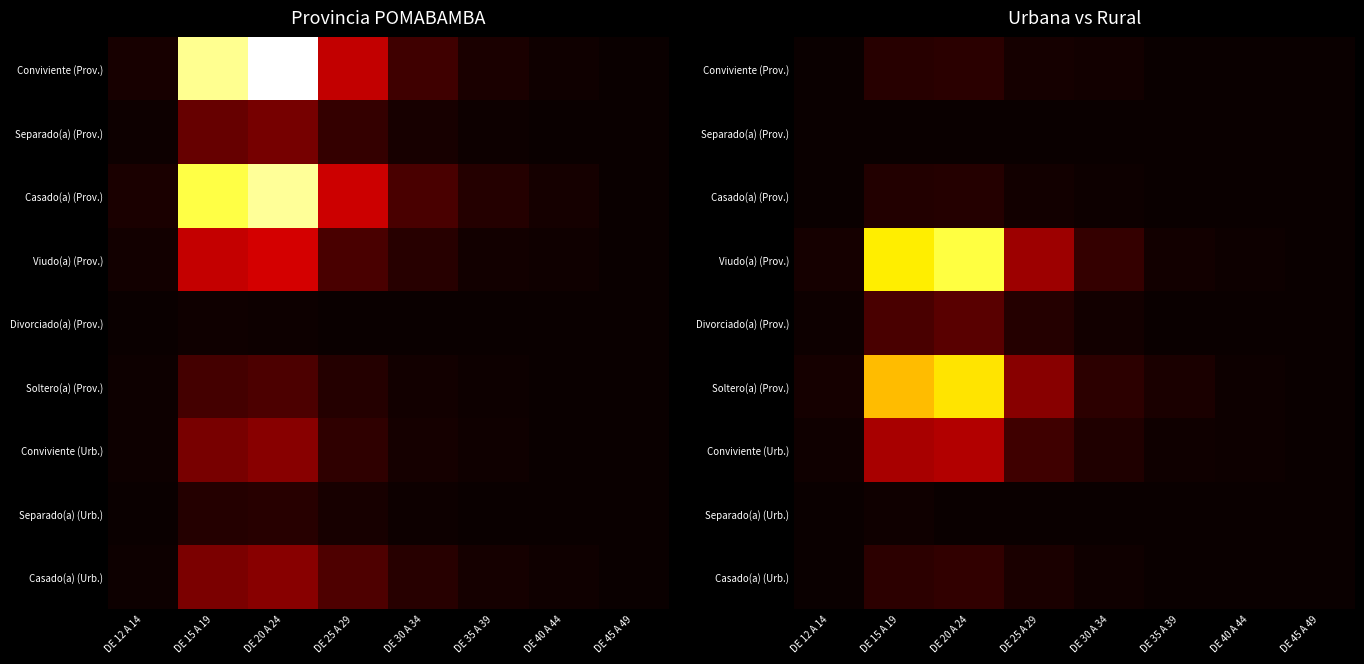

Rank the series by their maximum value, from highest to lowest.

Viudo(a) (Prov.), Soltero(a) (Prov.), Conviviente (Urb.), Divorciado(a) (Prov.), Casado(a) (Urb.), Conviviente (Prov.), Casado(a) (Prov.), Separado(a) (Urb.), Separado(a) (Prov.)